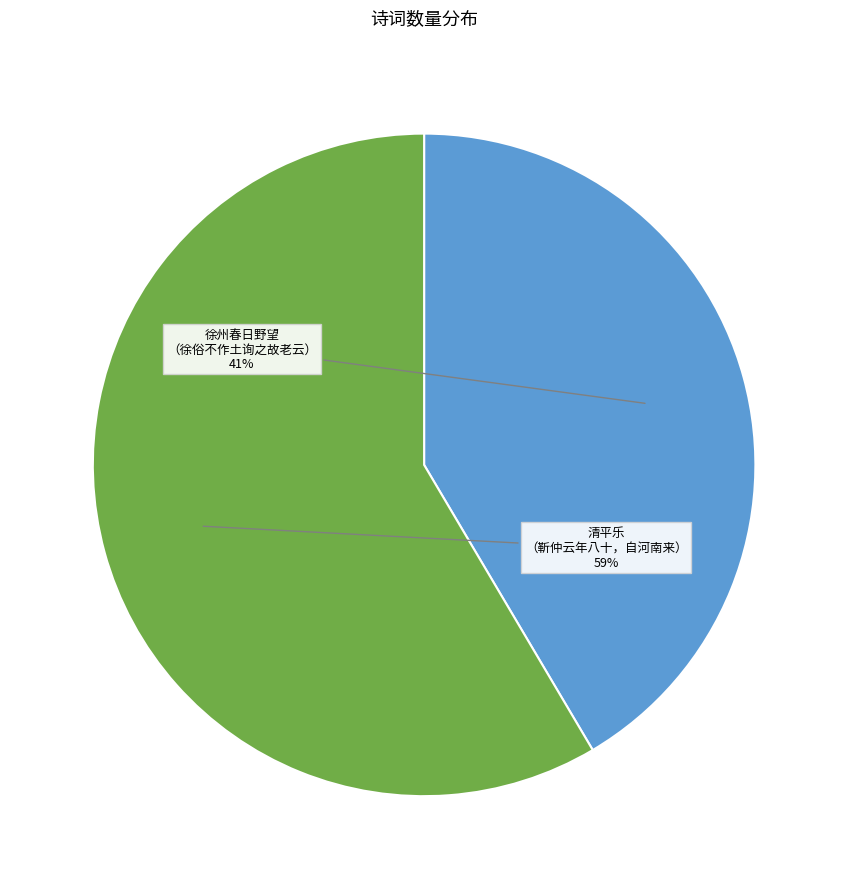

To the nearest percent, what is the average slice percentage?

50%